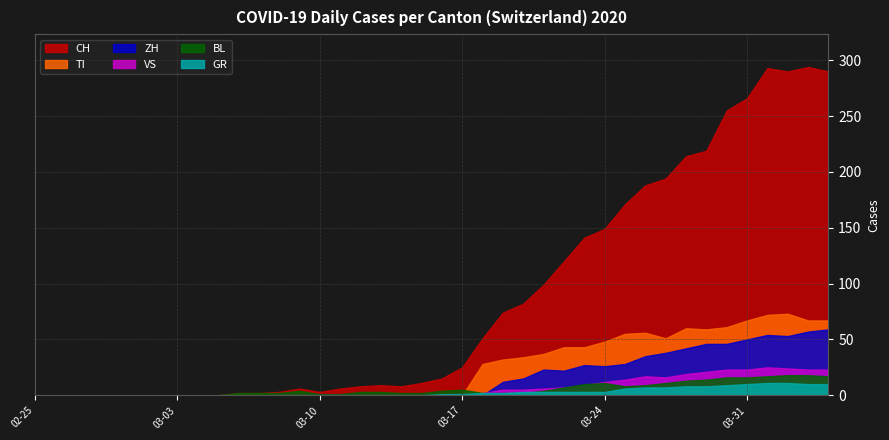

Rank the categories by TI value from lowest to highest.

2020-02-25, 2020-02-26, 2020-02-27, 2020-02-28, 2020-02-29, 2020-03-01, 2020-03-02, 2020-03-03, 2020-03-04, 2020-03-05, 2020-03-06, 2020-03-07, 2020-03-08, 2020-03-09, 2020-03-10, 2020-03-11, 2020-03-12, 2020-03-13, 2020-03-14, 2020-03-15, 2020-03-16, 2020-03-17, 2020-03-18, 2020-03-19, 2020-03-20, 2020-03-21, 2020-03-22, 2020-03-23, 2020-03-24, 2020-03-27, 2020-03-25, 2020-03-26, 2020-03-29, 2020-03-28, 2020-03-30, 2020-03-31, 2020-04-03, 2020-04-04, 2020-04-01, 2020-04-02